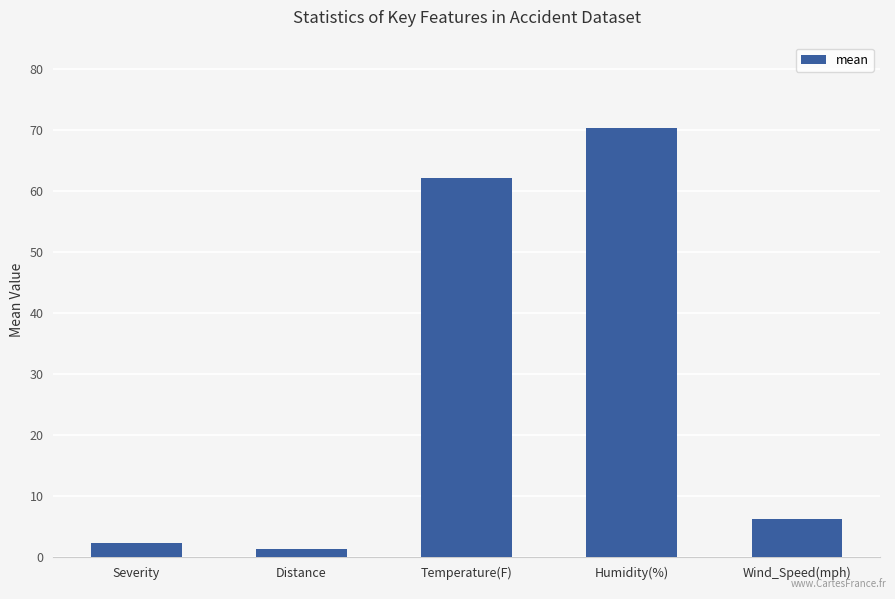

The chart shows a value of 2.0 at Wind_Speed(mph). True or false?

False